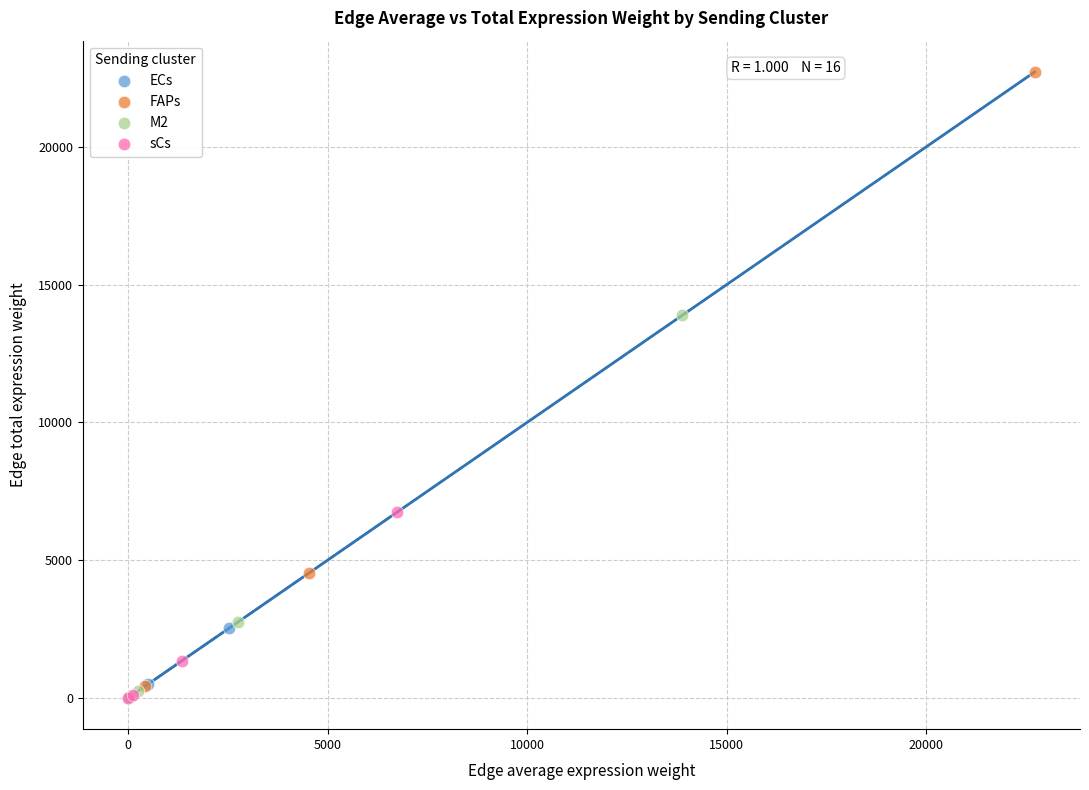

Which series has the widest spread of Y values?

FAPs